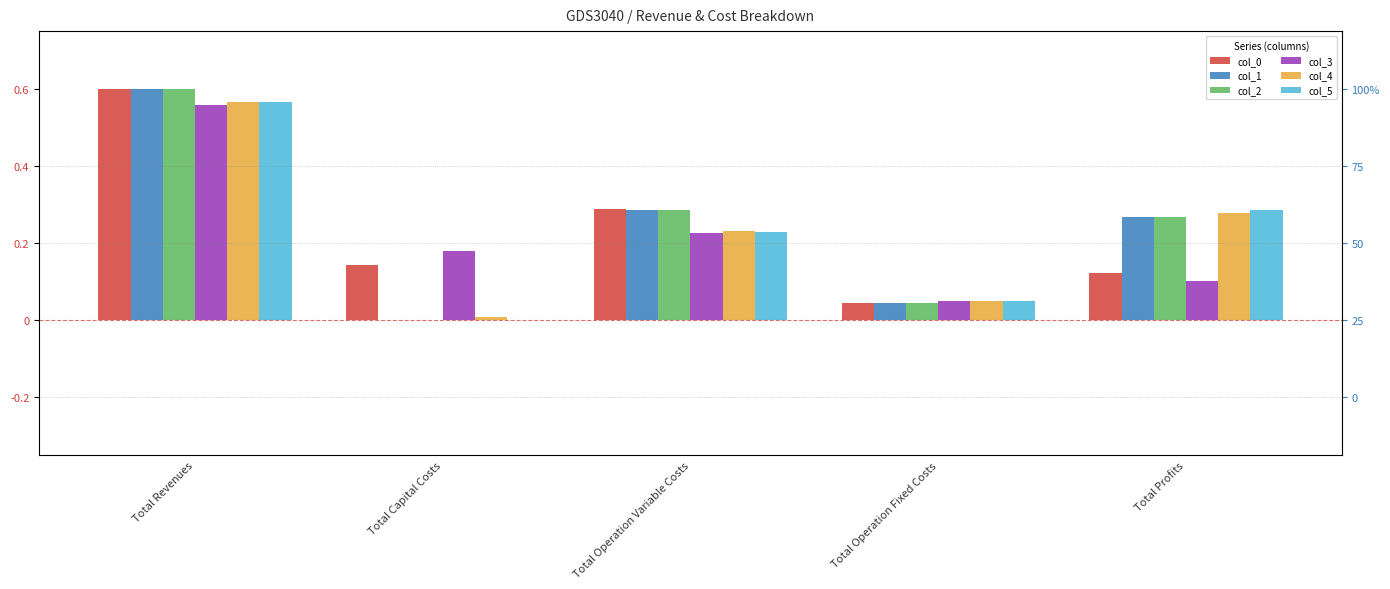

How many groups of bars are there?

5